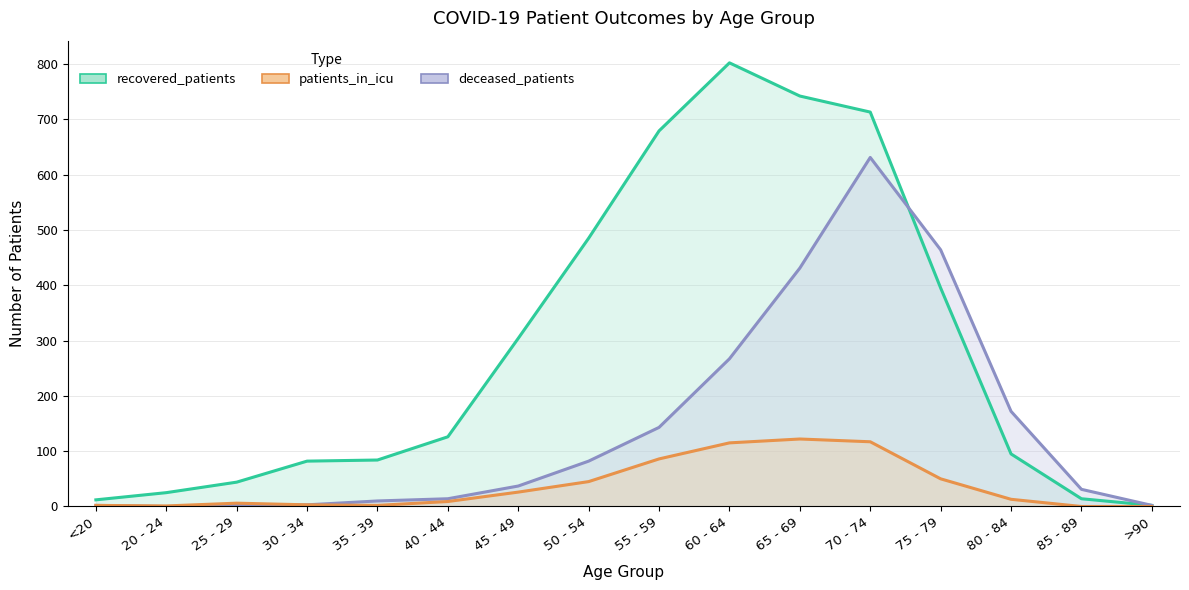

At 40 - 44, list the series in order from smallest to largest.

patients_in_icu, deceased_patients, recovered_patients